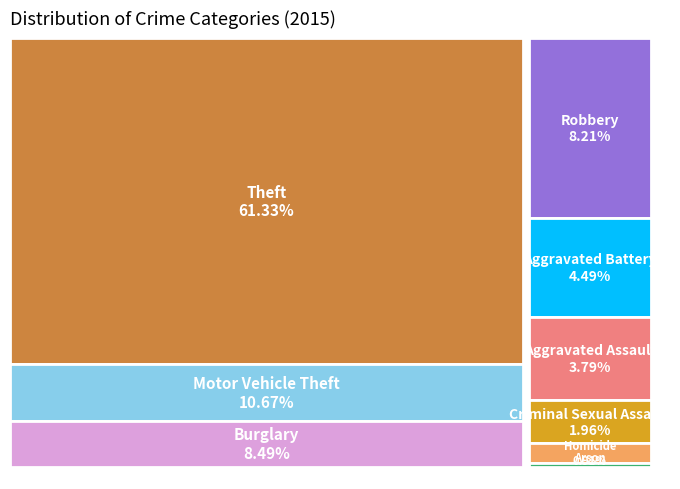

How many segments does this pie chart have?

9